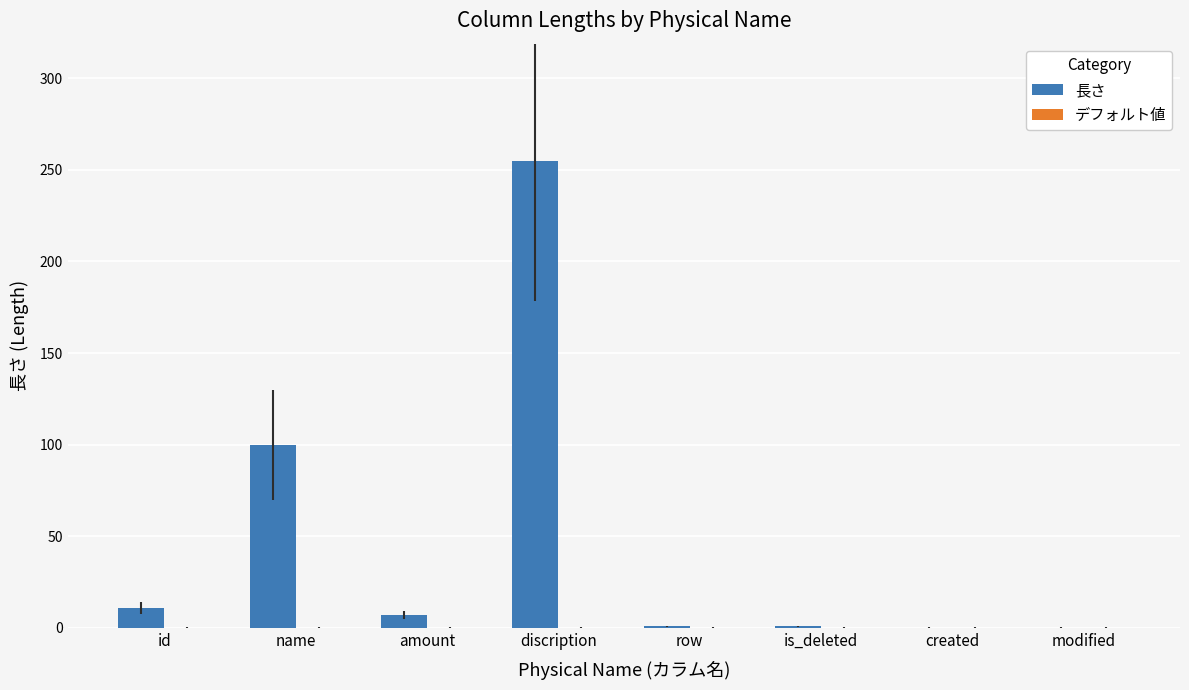

What is the greatest value displayed?

255